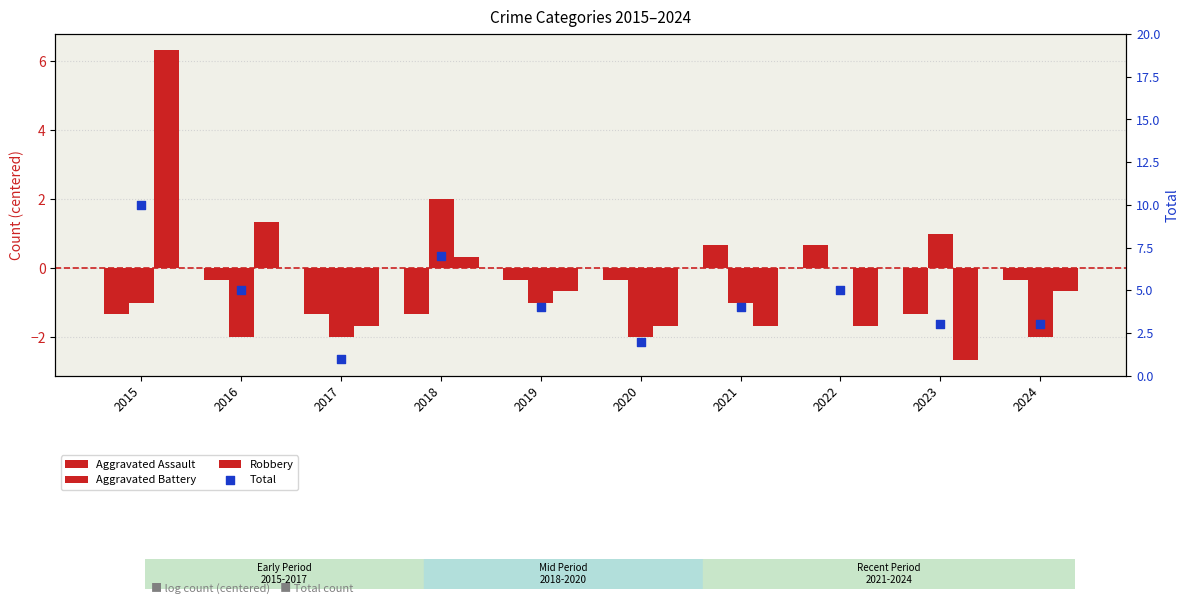

At which category is the sum across all series the highest?

2015